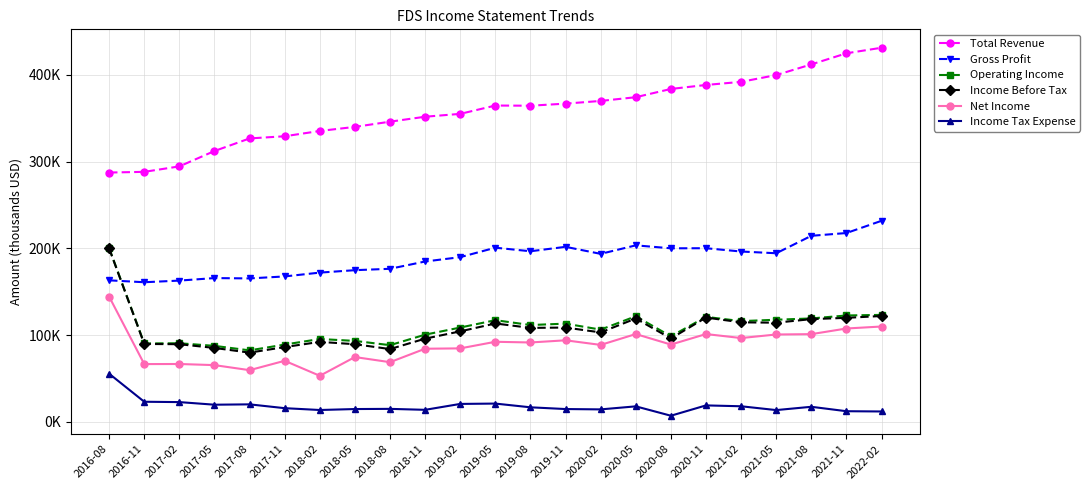

What is the average value of the Net Income series?

87.5